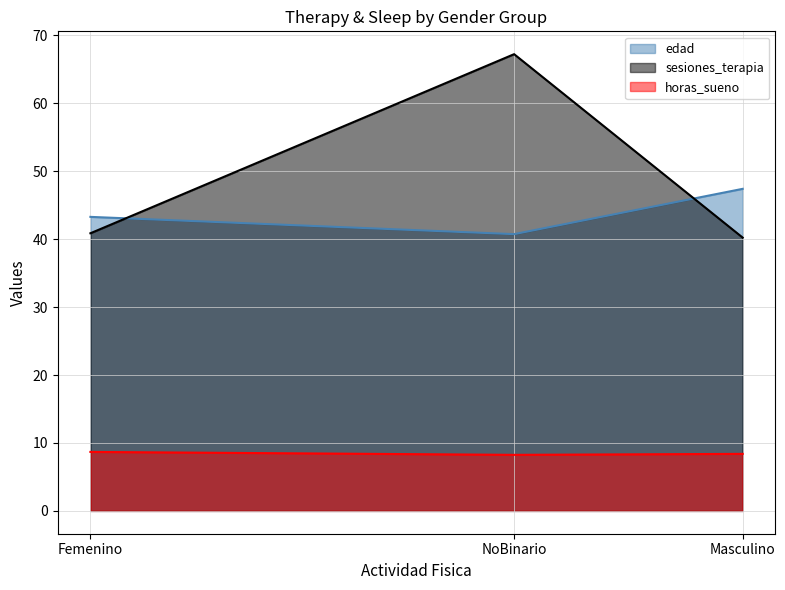

At which label is edad closest to 8?

NoBinario